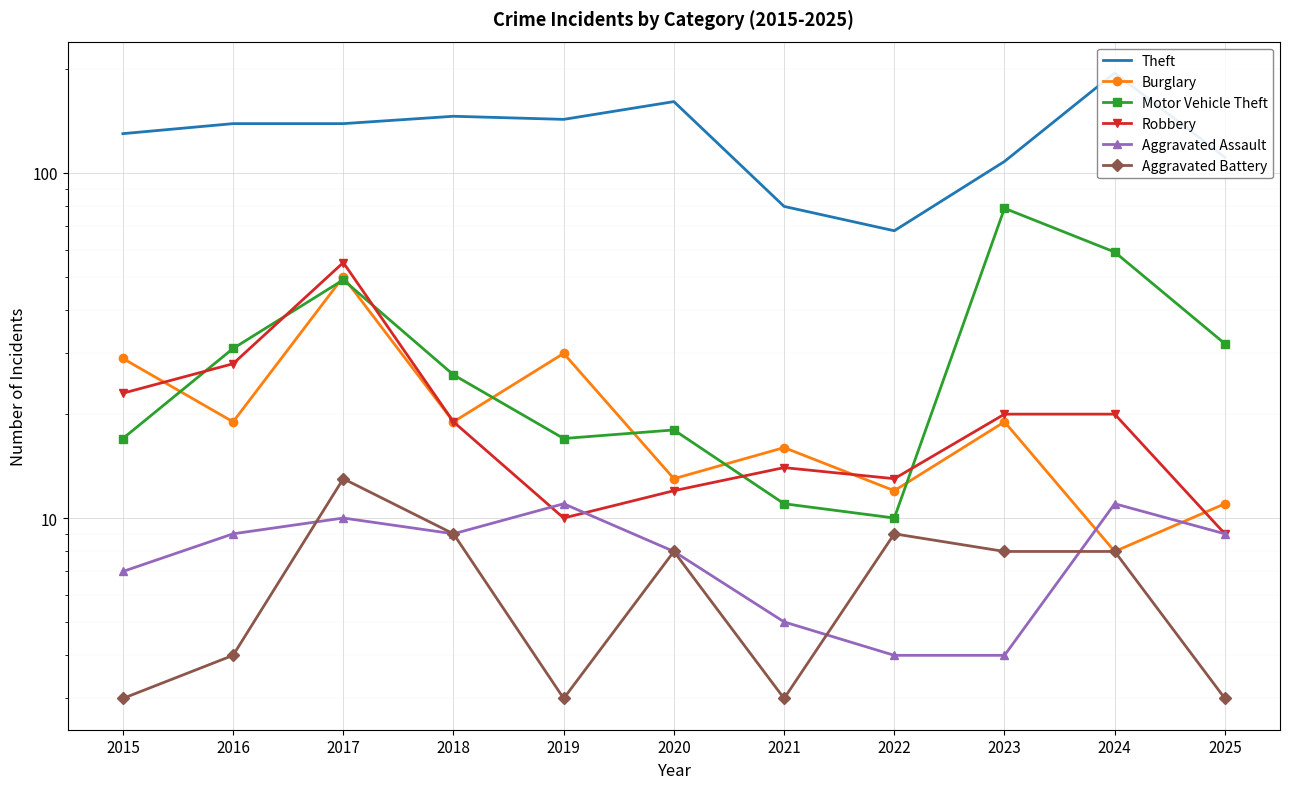

Which category has the highest value across all series?

2024